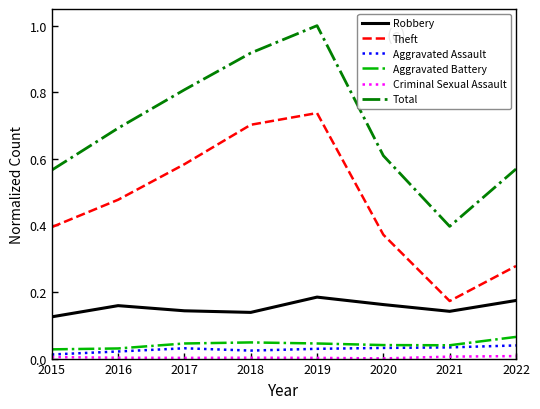

Is this an area chart (filled region under the line)?

No